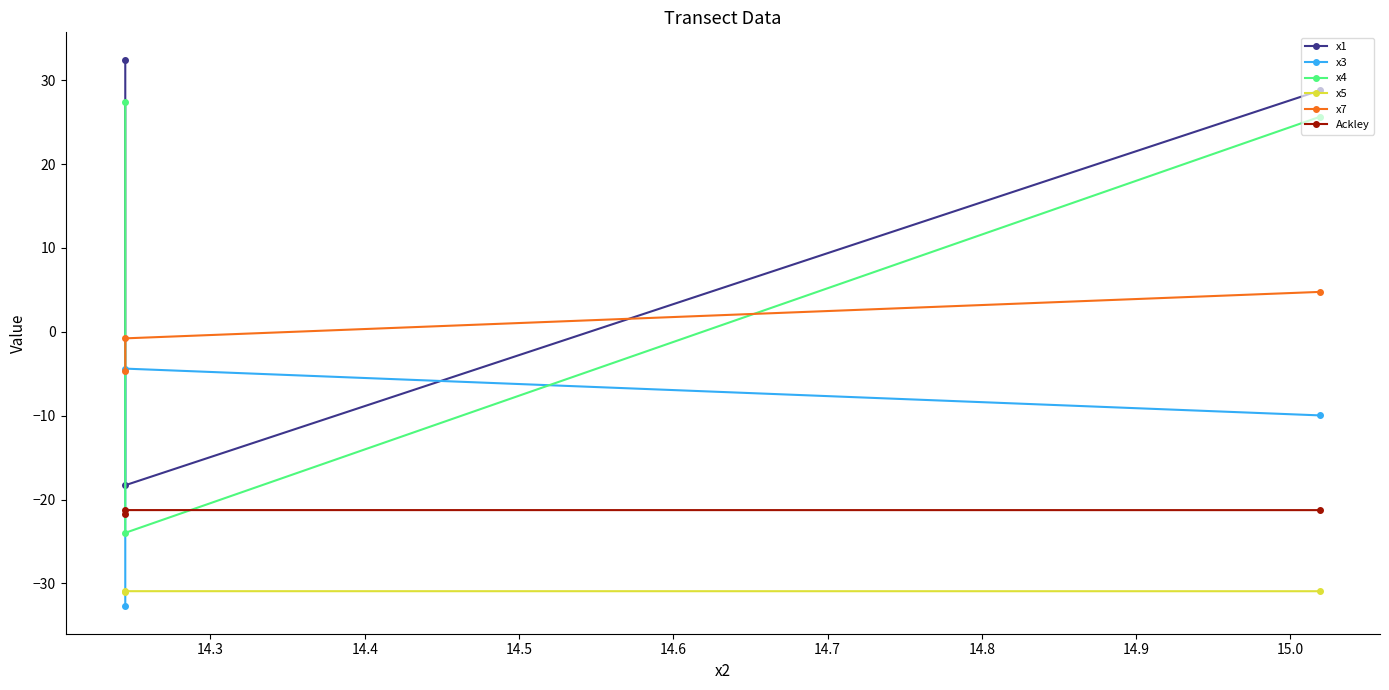

What is the value of the x5 point at the 1st from the left?

-30.9